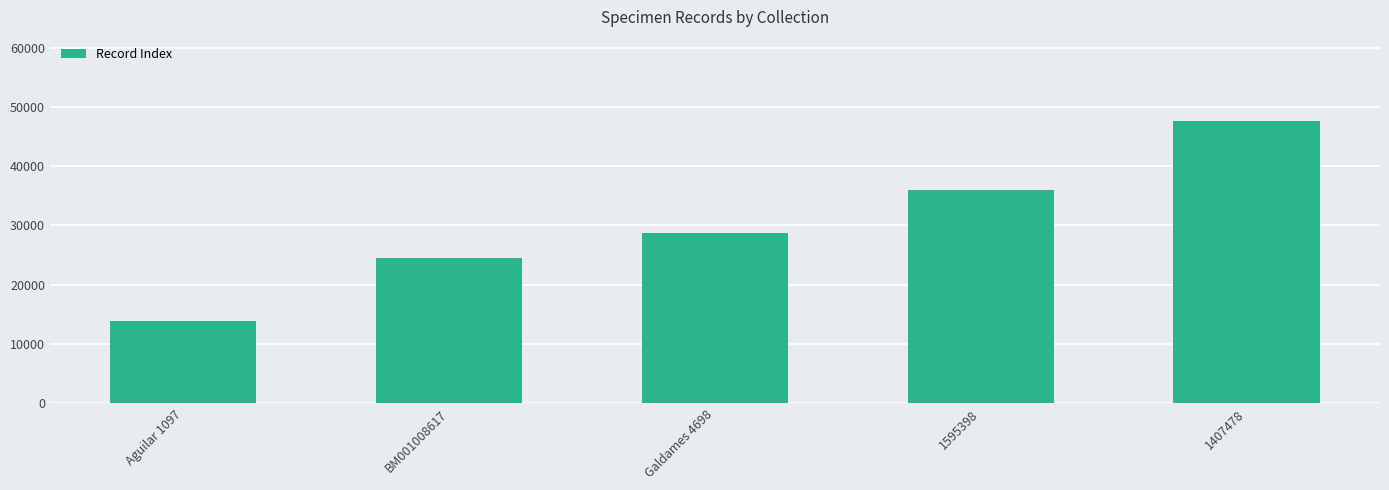

The chart shows a value of 15154 at BM001008617. True or false?

False